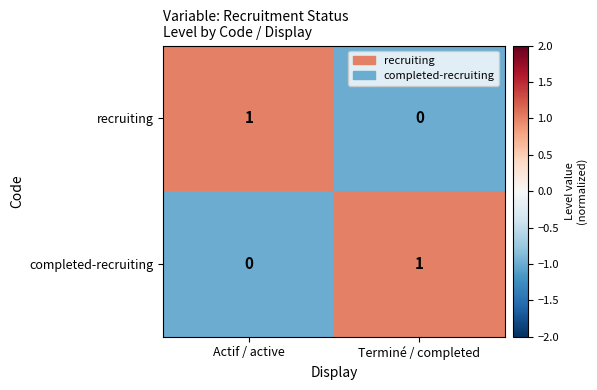

Reading left to right, transcribe all the data shown in this chart.

recruiting: Actif / active=1	Terminé / completed=0
completed-recruiting: Actif / active=0	Terminé / completed=1